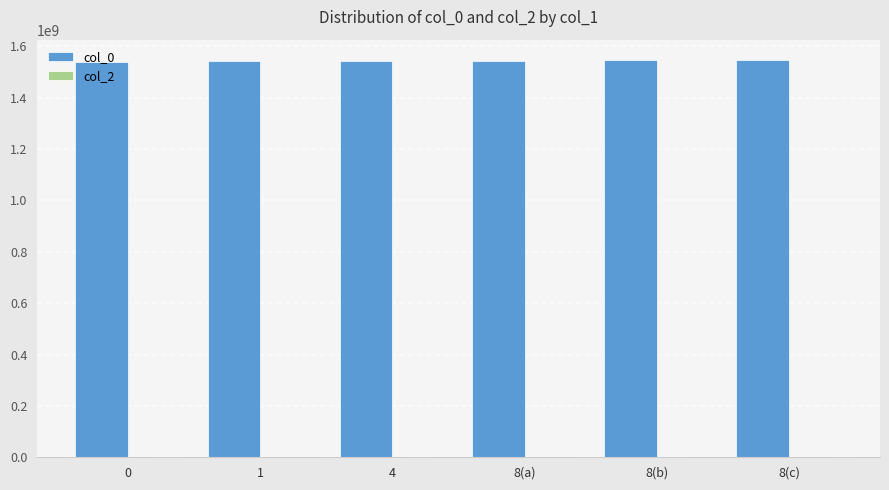

Which series has the largest total across all categories?

col_0